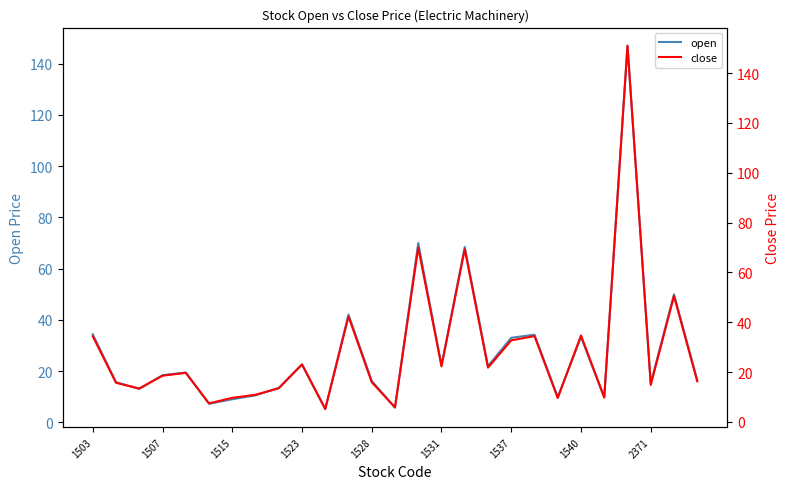

What is the smallest value displayed?

5.2